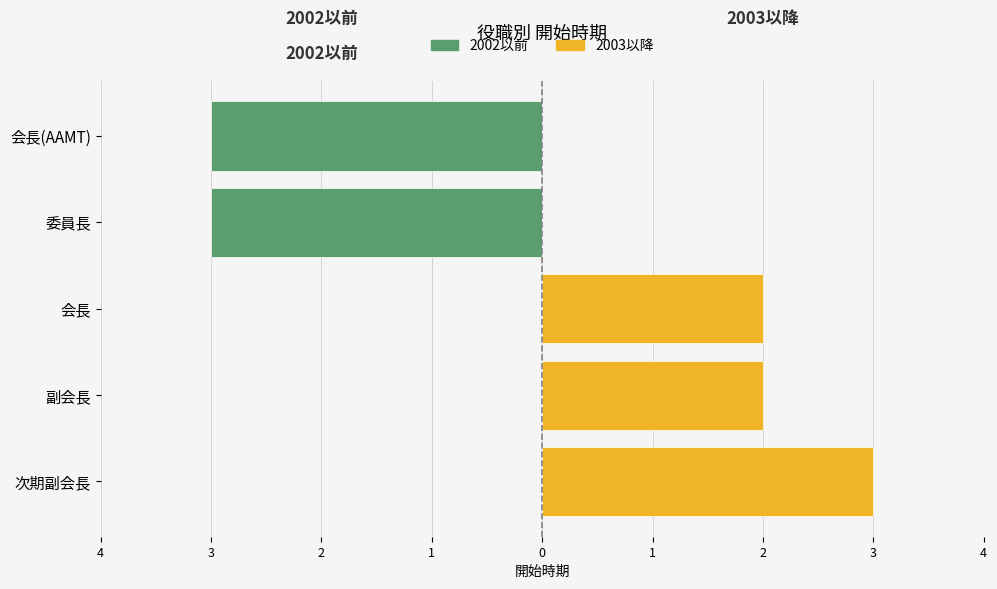

List the labels in order of 2002以前 value, smallest first.

委員長, 会長(AAMT), 次期副会長, 副会長, 会長